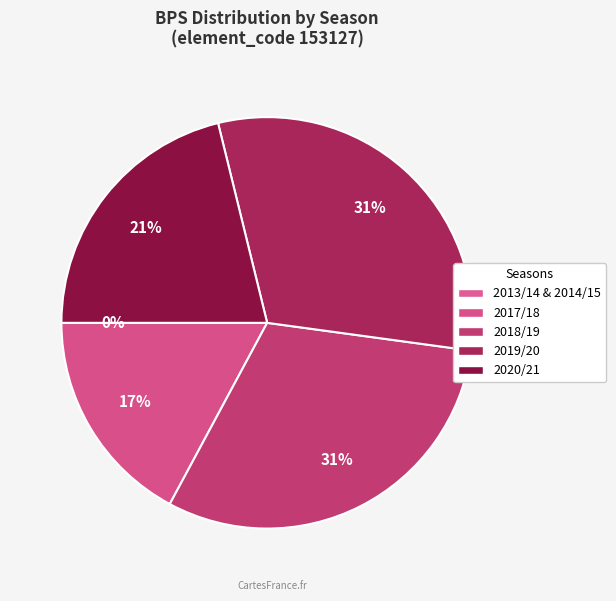

Is there a majority slice in this chart?

No